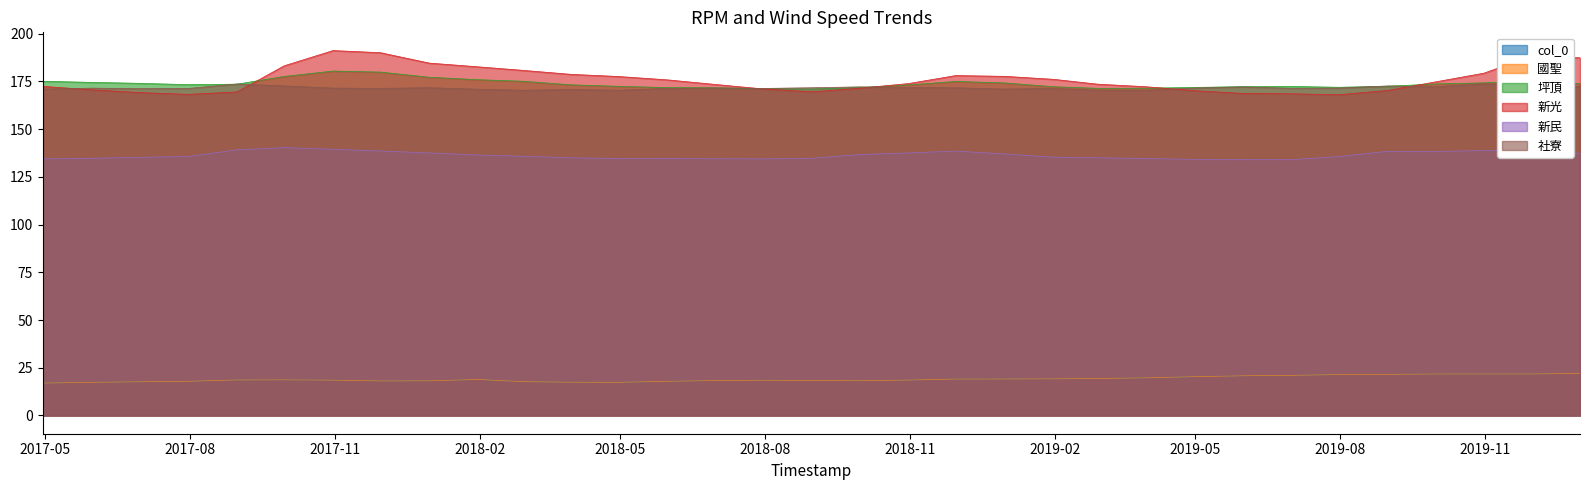

What is the sum of all 國聖 values?

631.8